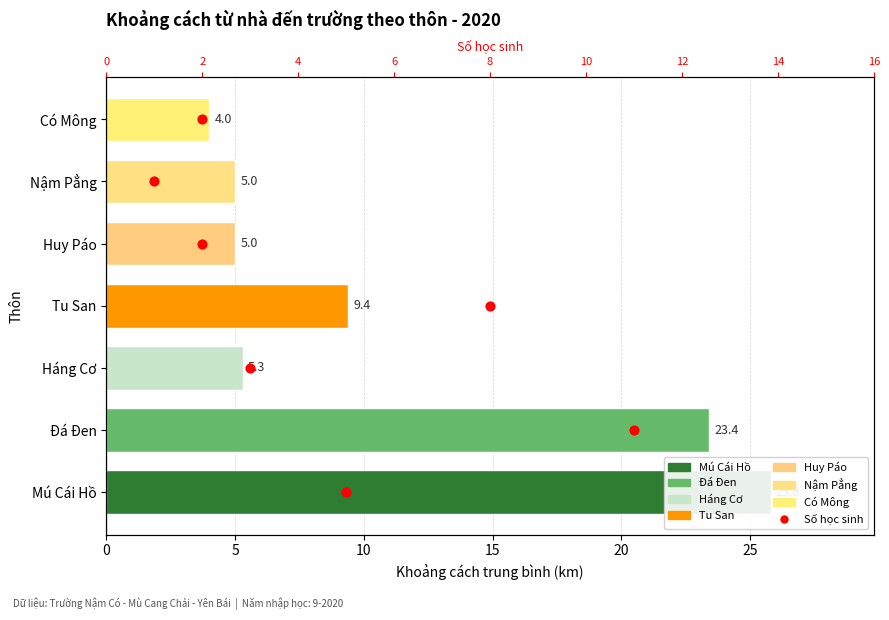

What is the change in value from 10 to 25?

+3